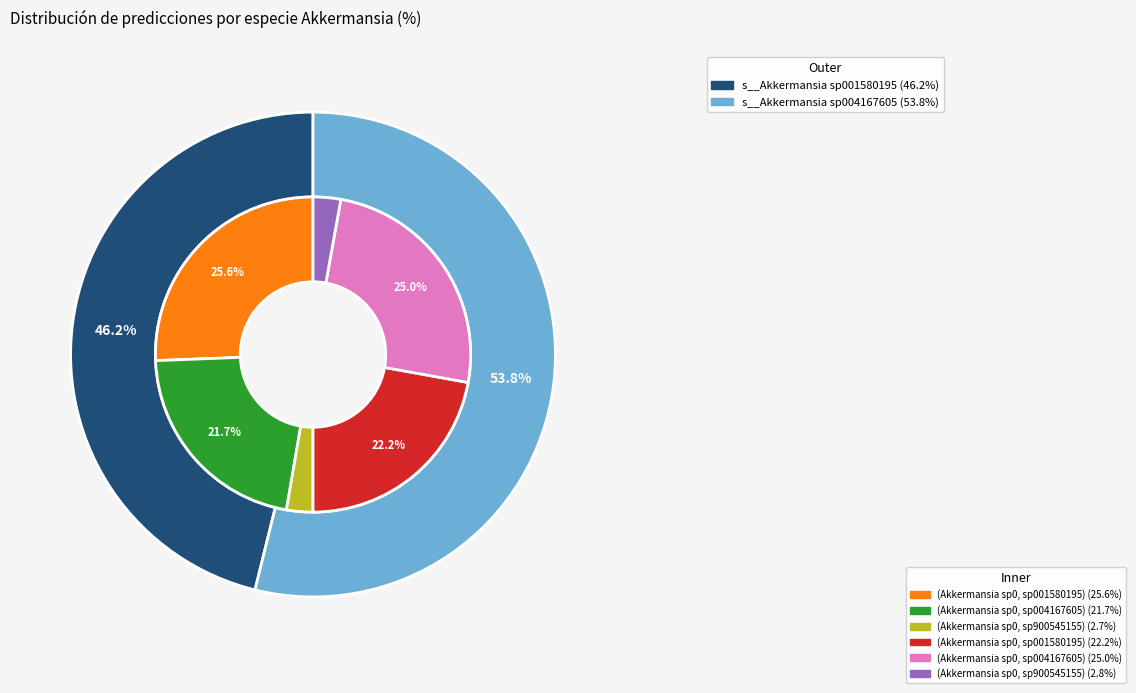

Is there a majority slice in this chart?

No